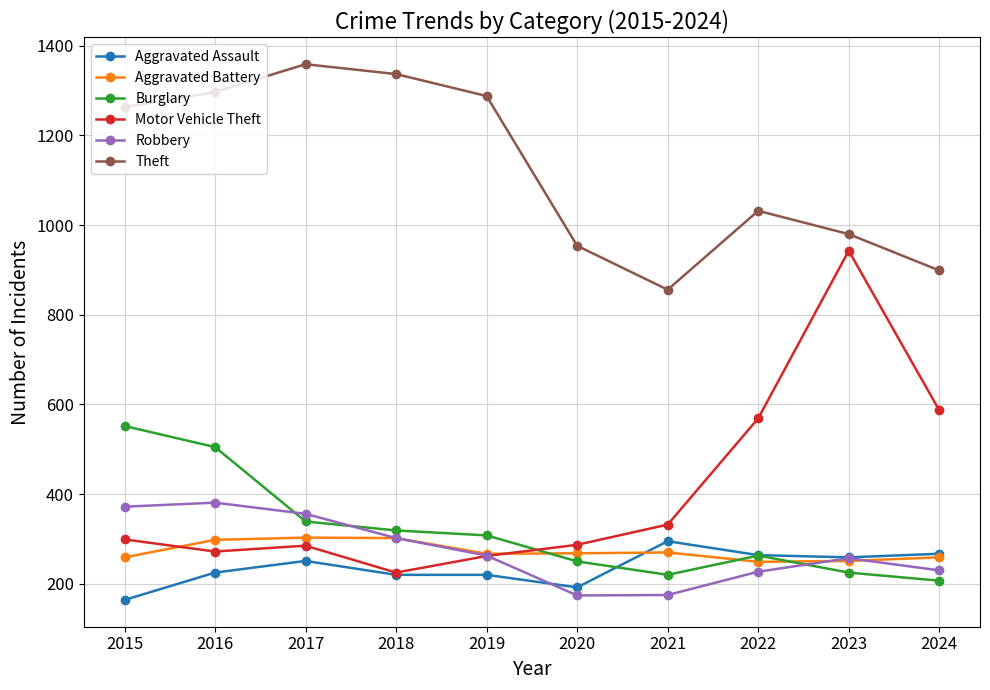

Is it true that Robbery equals 175 at 2021?

True